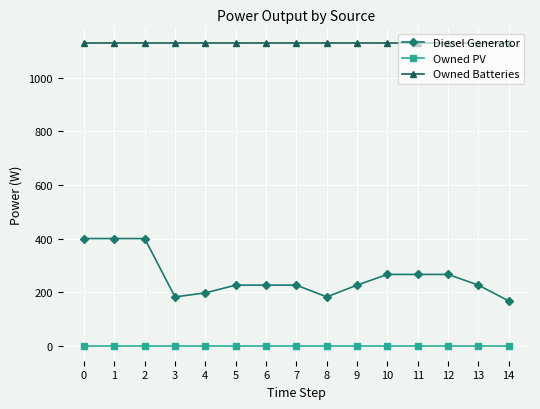

True or false: Diesel Generator and Owned Batteries intersect in this chart.

False